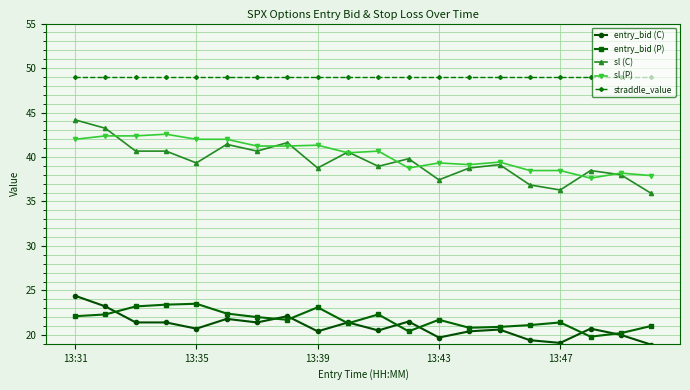

Which series has the largest total across all categories?

straddle_value